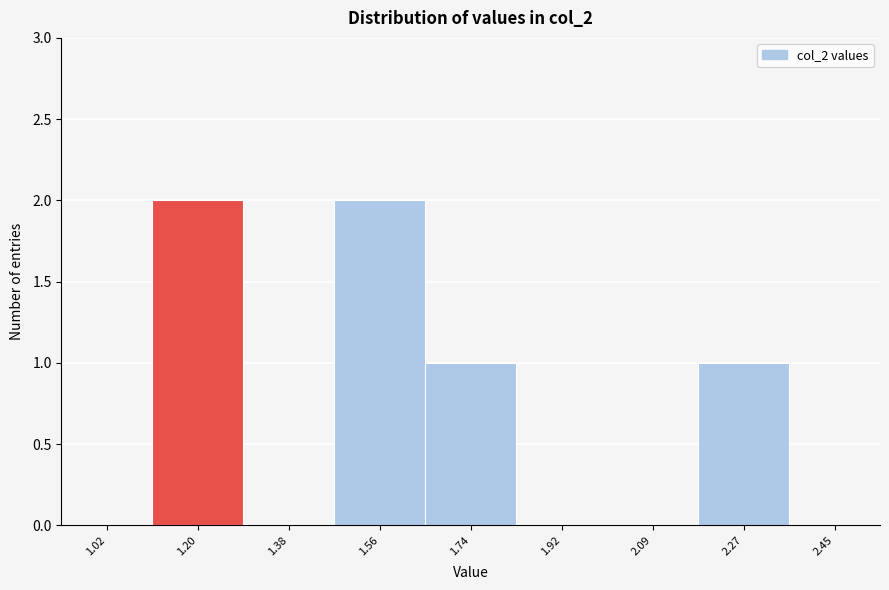

Reading left to right, what are all the values shown in this chart?

1.02=0	1.20=2	1.38=0	1.56=2	1.74=1	1.92=0	2.09=0	2.27=1	2.45=0